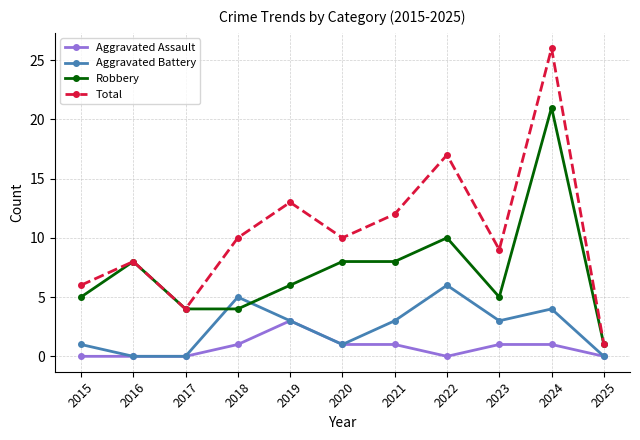

Which series has the largest total across all categories?

Total